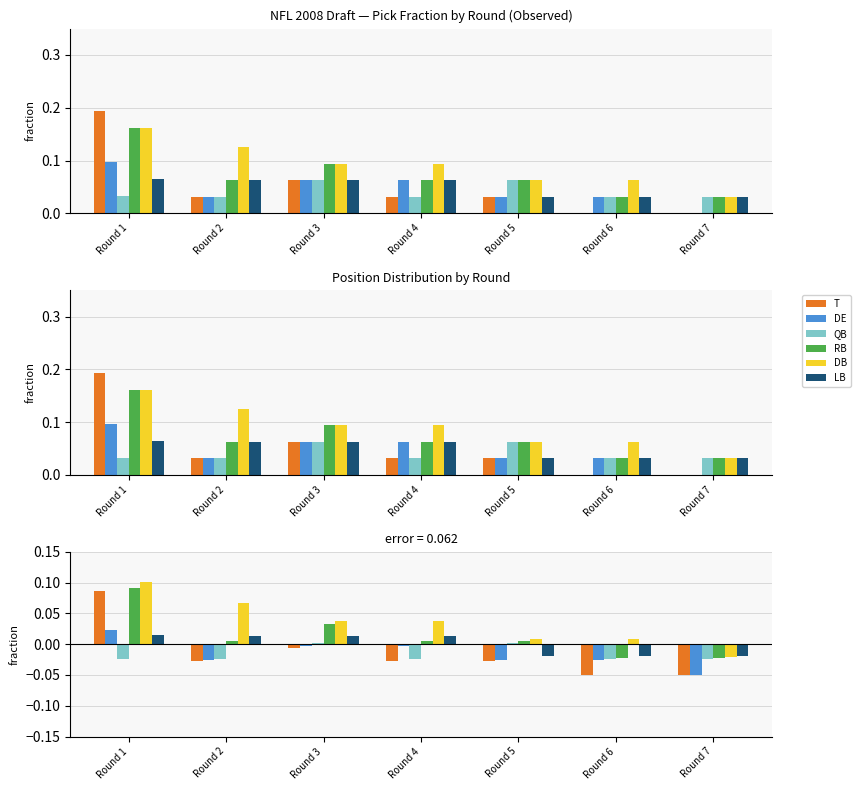

Which series has the widest spread of values?

T